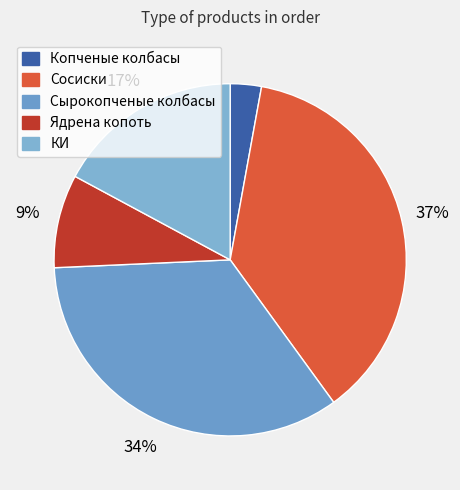

What percentage is the Ядрена копоть slice, to the nearest percent?

9%